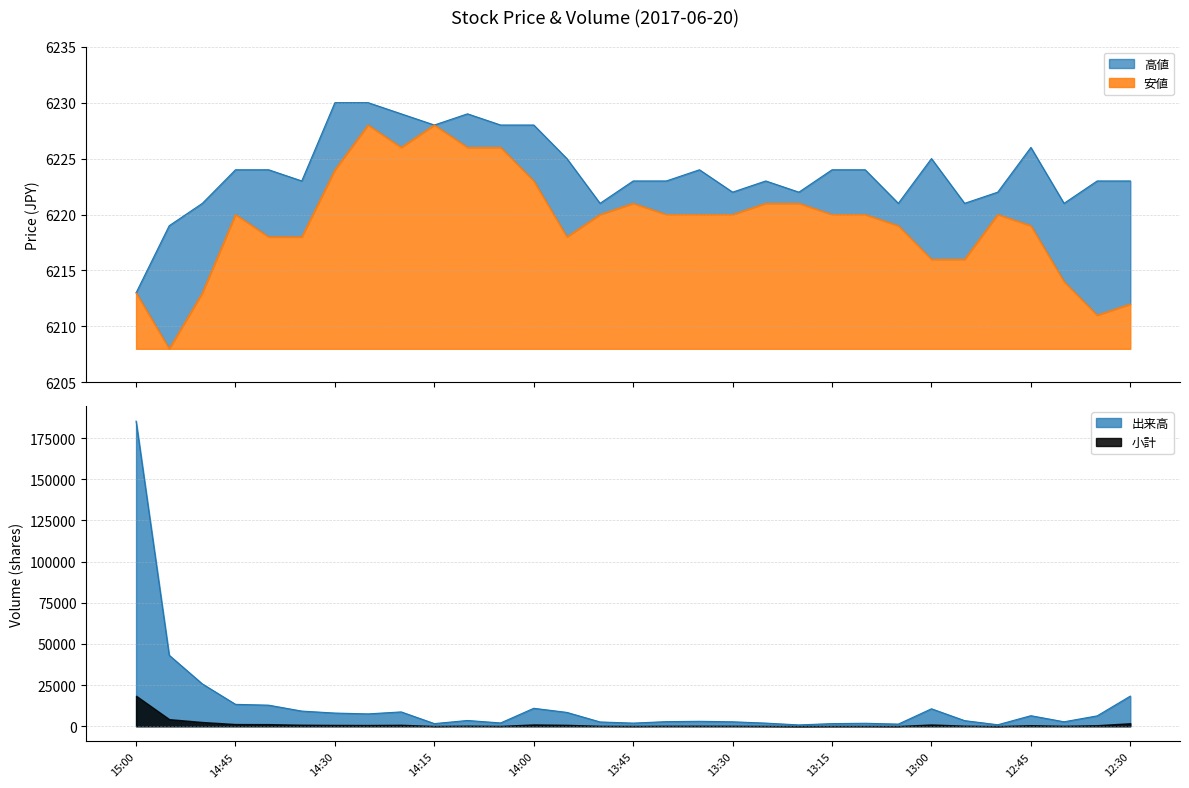

What is the difference between the maximum and minimum values in the 高値 series?

17